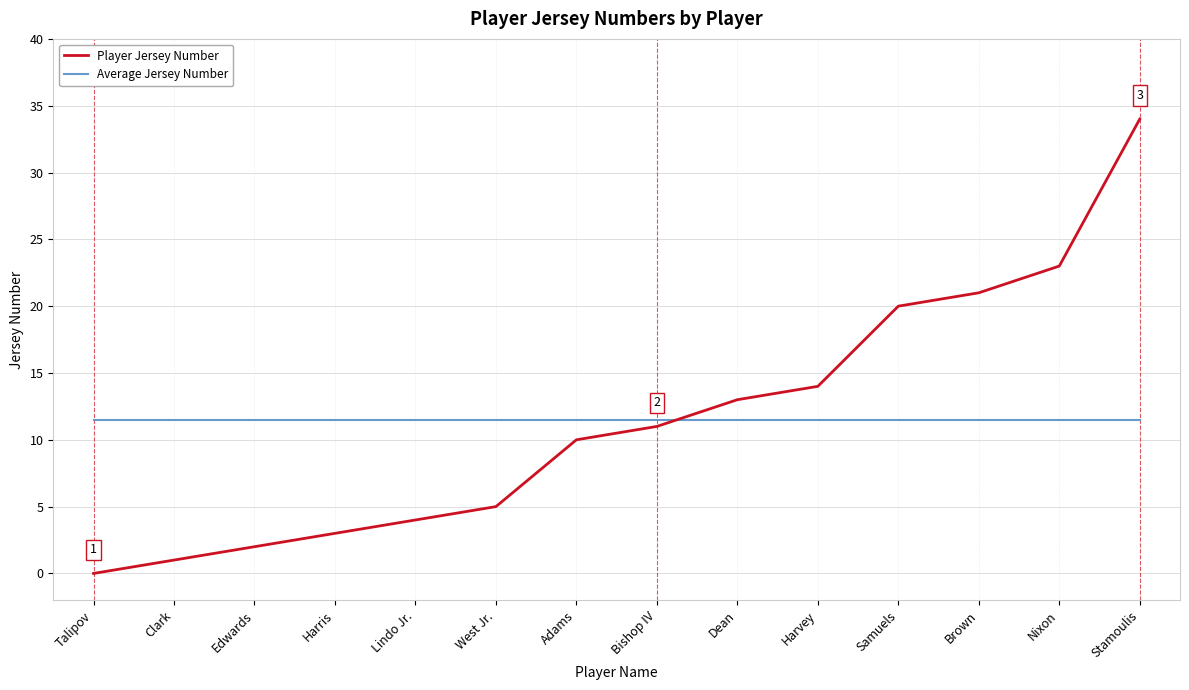

Which series has the largest range (max minus min)?

Player Jersey Number